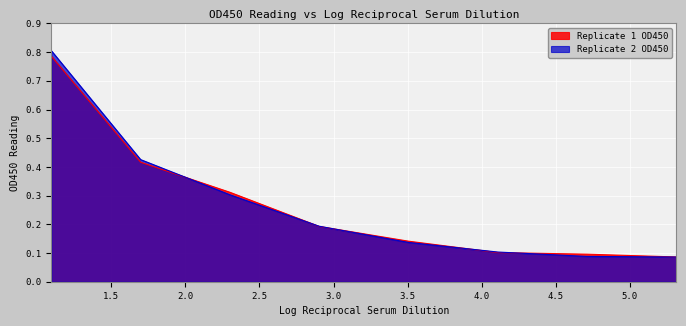

What is the label of the 1st point from the right?

5.311329952303793